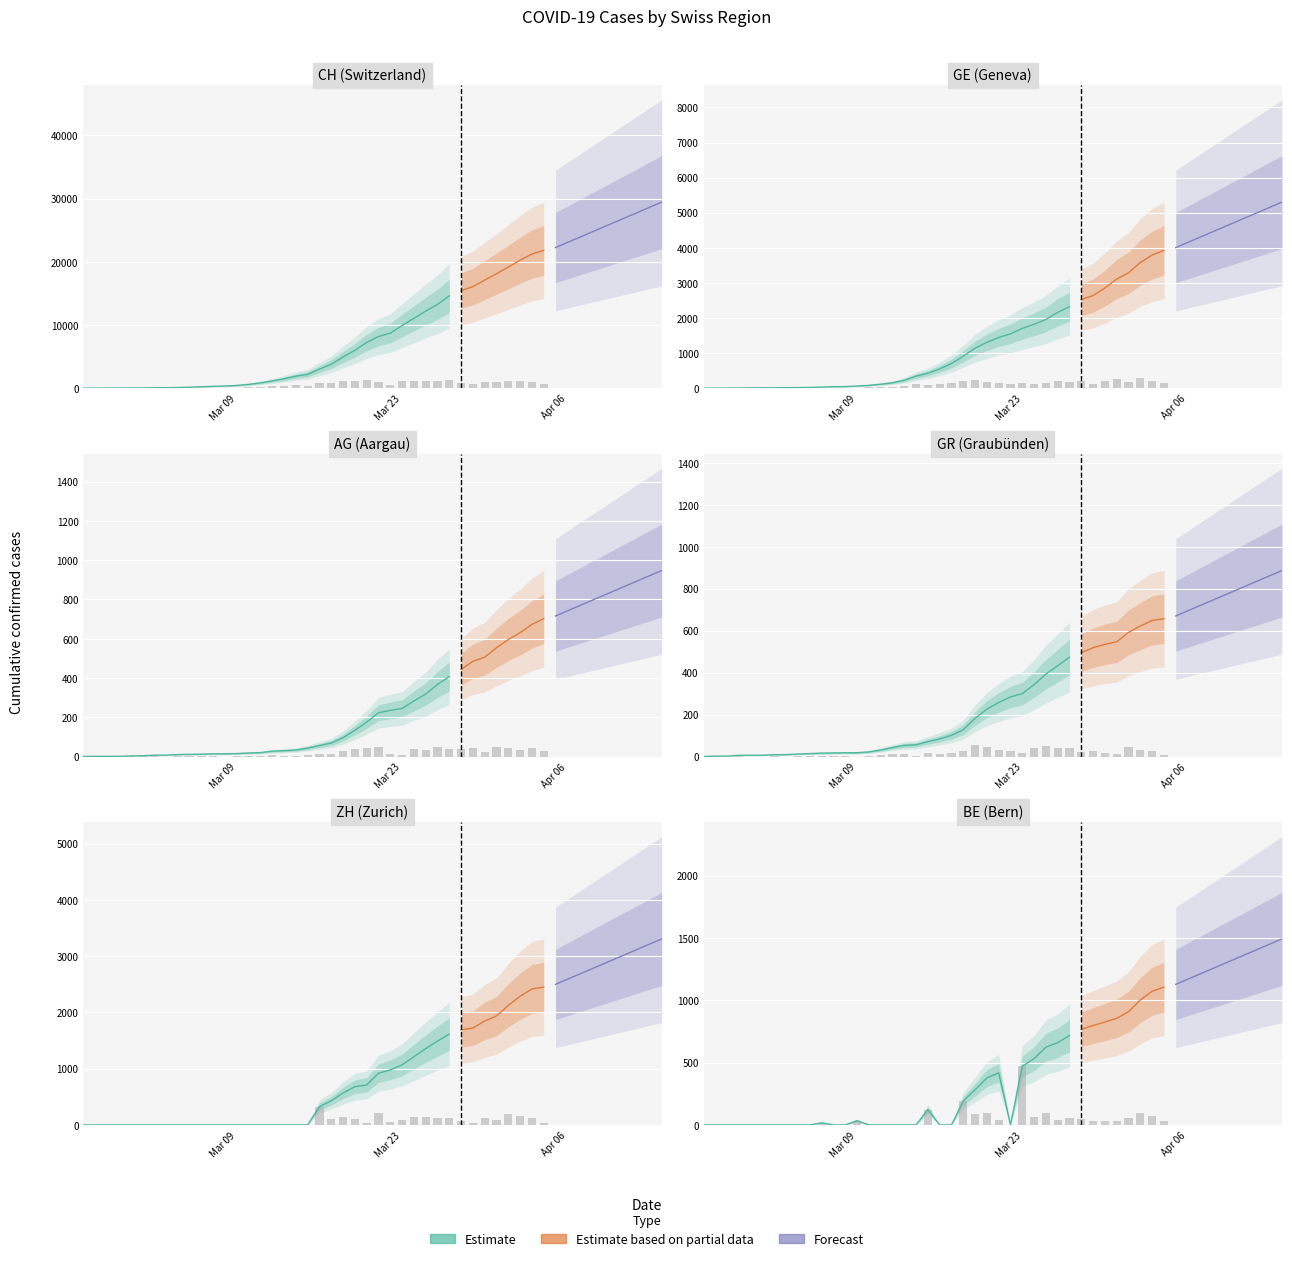

How many bars are there in total?

240